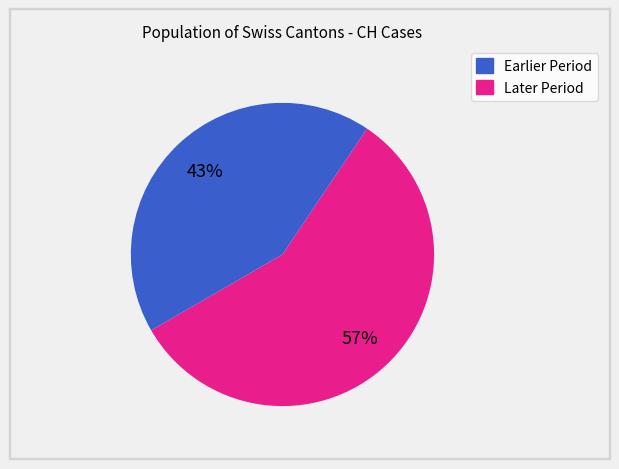

Is there any slice that represents more than half of the pie?

Yes